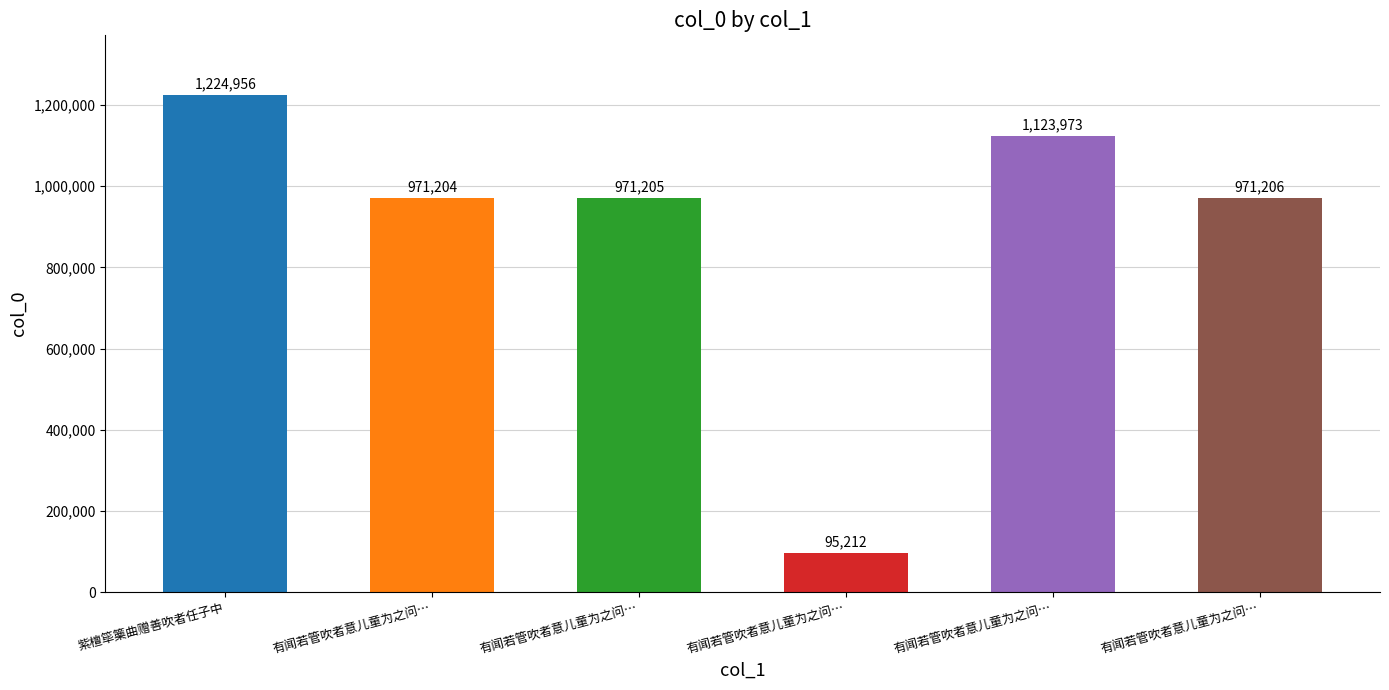

How many bars are there in total?

6